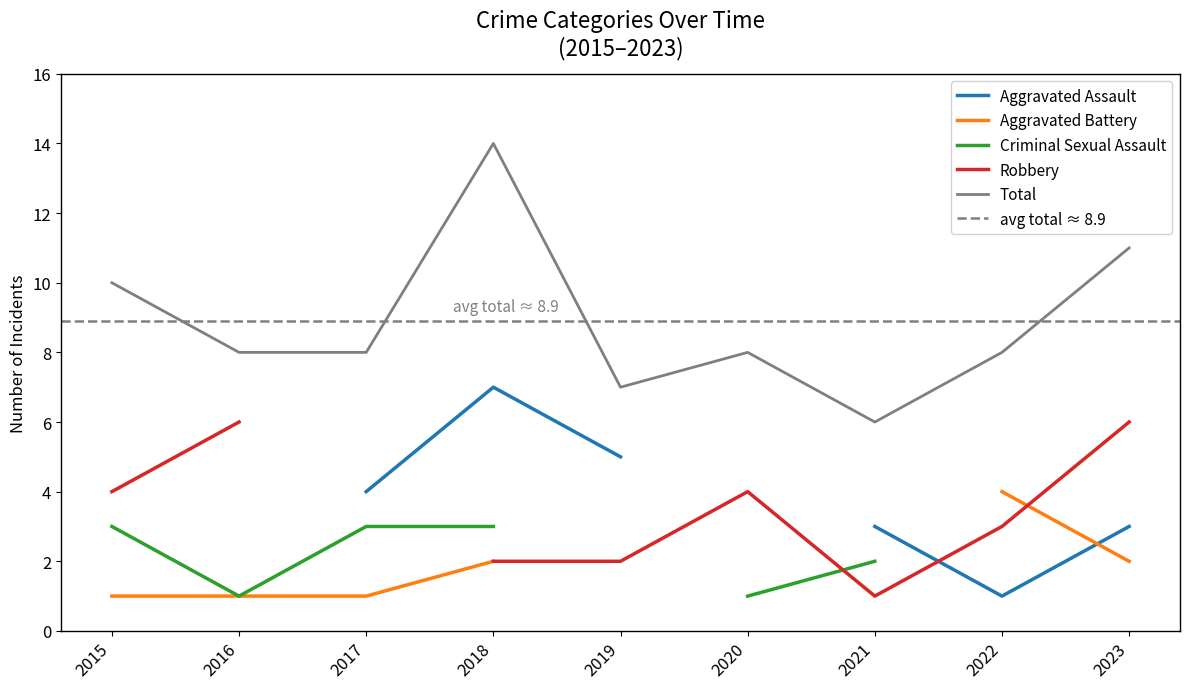

What is the maximum value for Total?

14